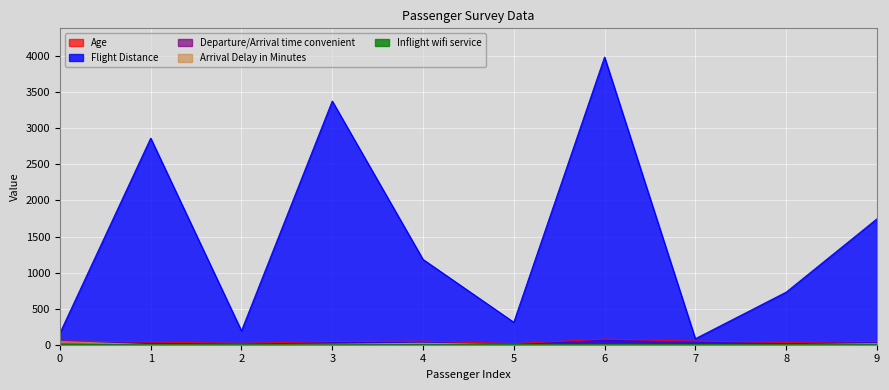

After their last crossing, which series has the higher values: Arrival Delay in Minutes or Departure/Arrival time convenient?

Arrival Delay in Minutes